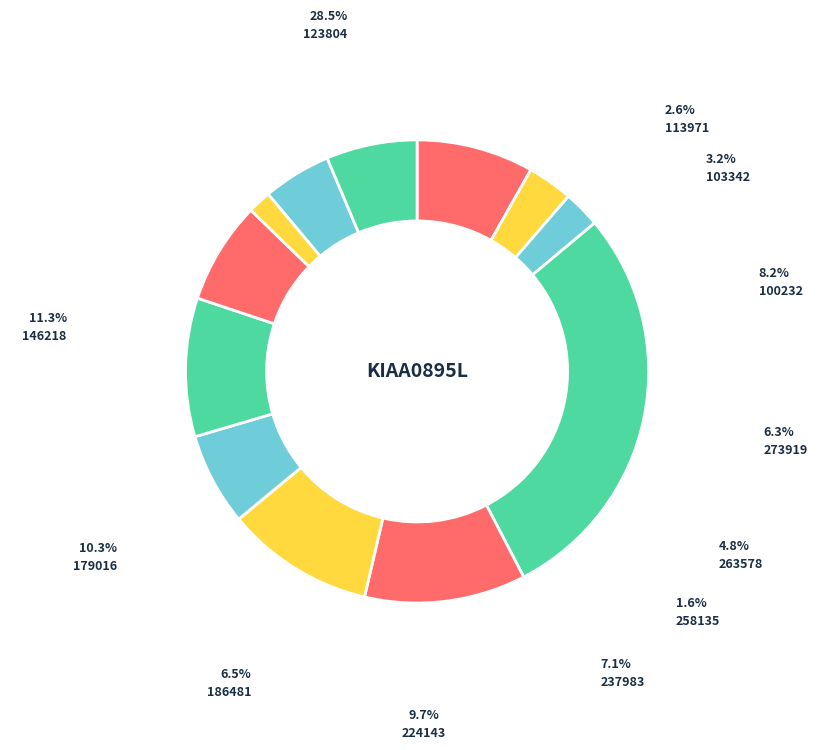

Rank the categories by value from highest to lowest.

123804, 146218, 179016, 224143, 100232, 237983, 186481, 273919, 263578, 103342, 113971, 258135